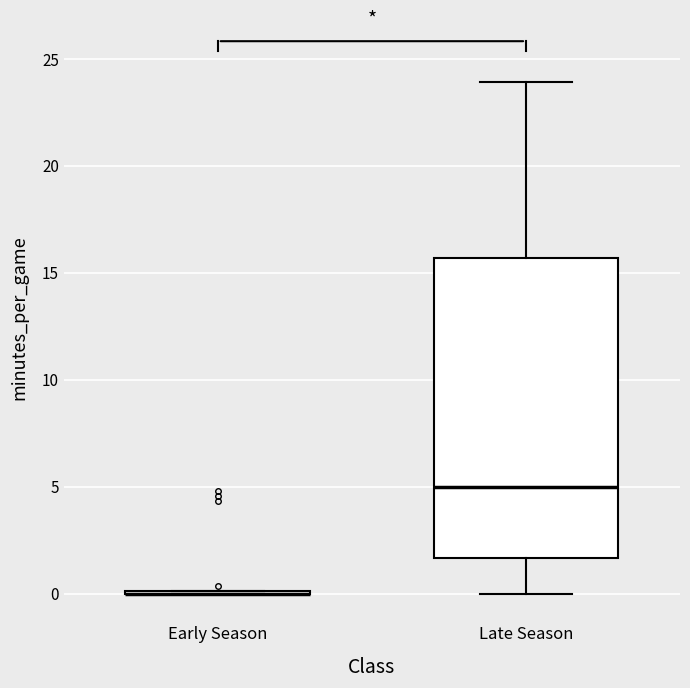

Where does the upper whisker of the box for Late Season end on the y-axis? The values are not printed on the chart, so give them approximately, as read against the axis.

24.0